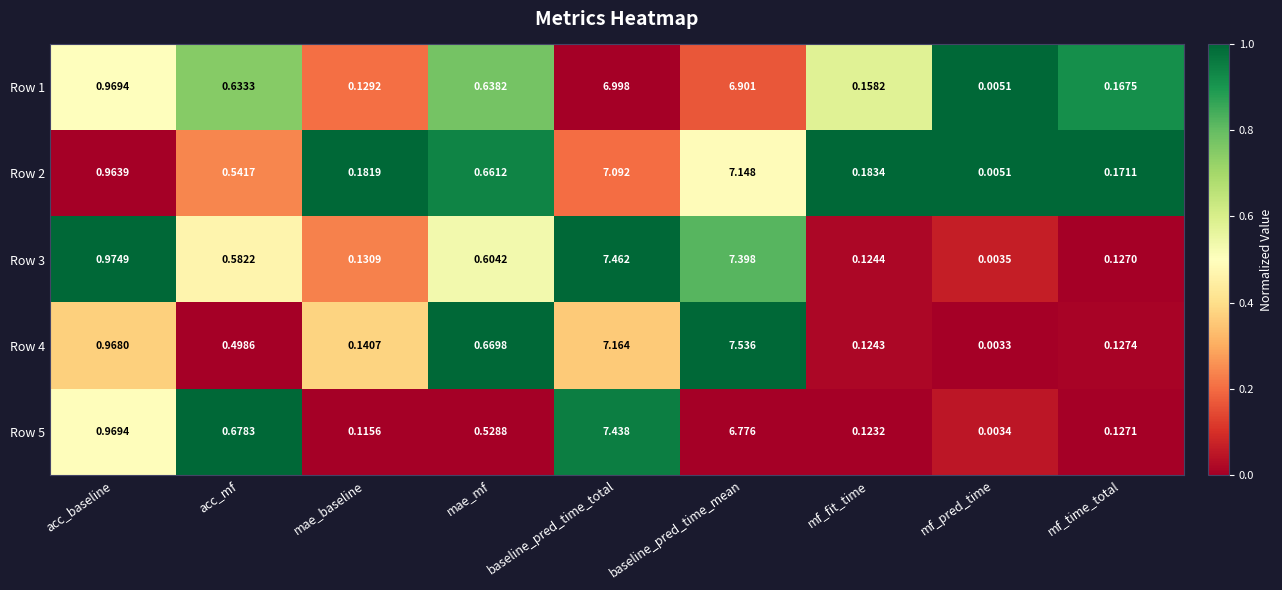

Is the value of Row 1 at acc_mf greater than the value of Row 2 at mae_mf?

No